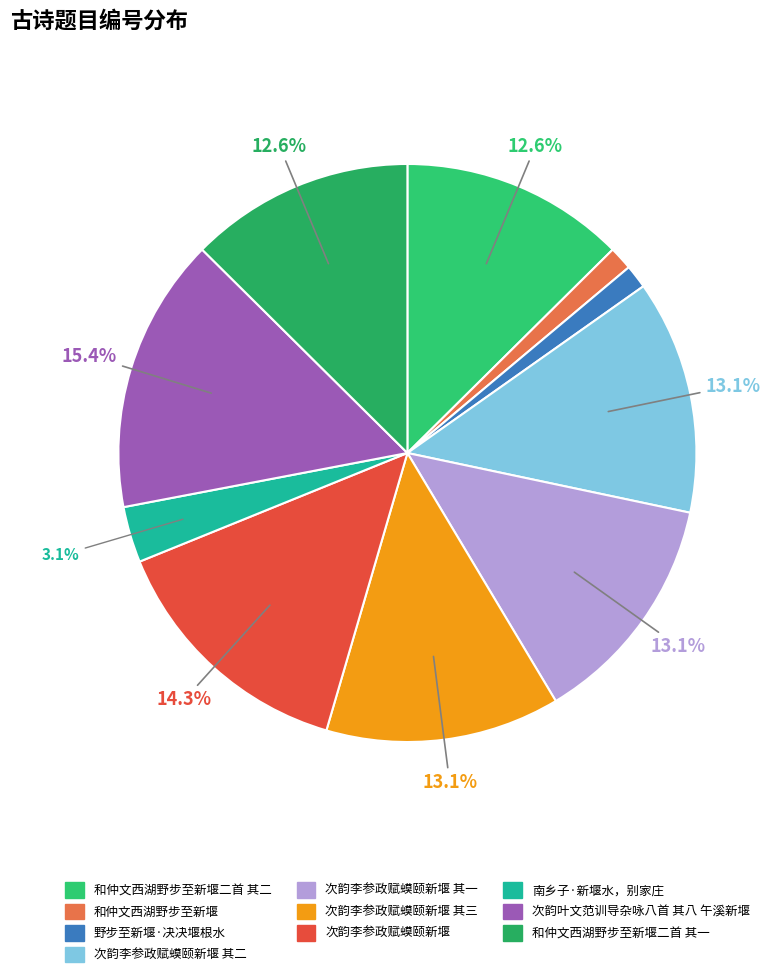

How many slices are in this pie chart?

10